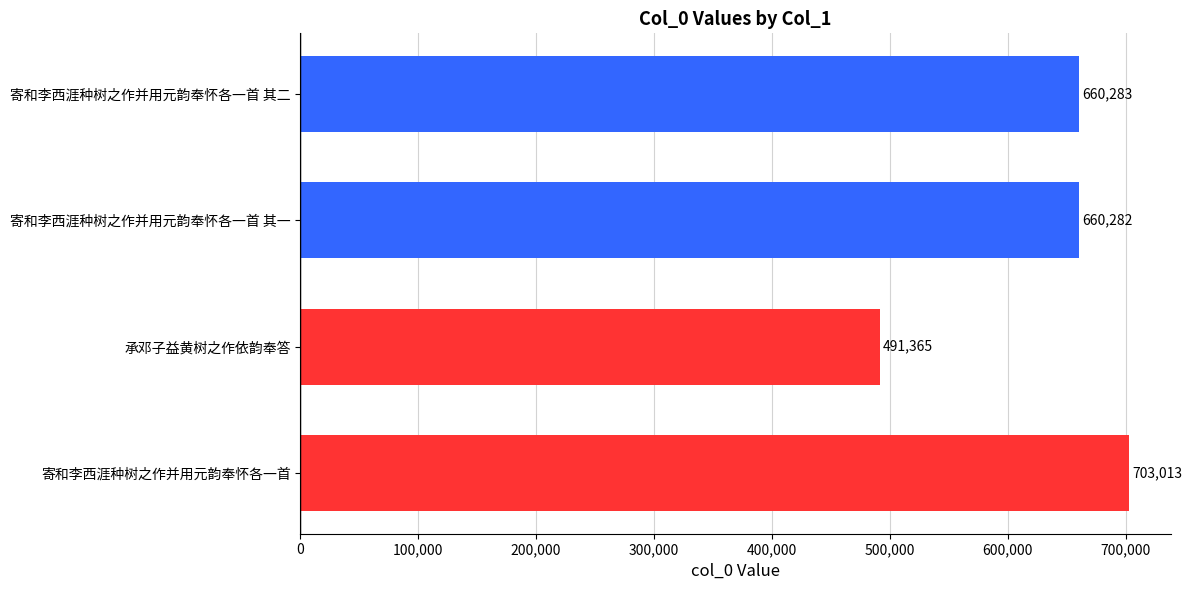

Reading bottom to top, list all the values displayed in this chart.

703013	491365	660282	660283